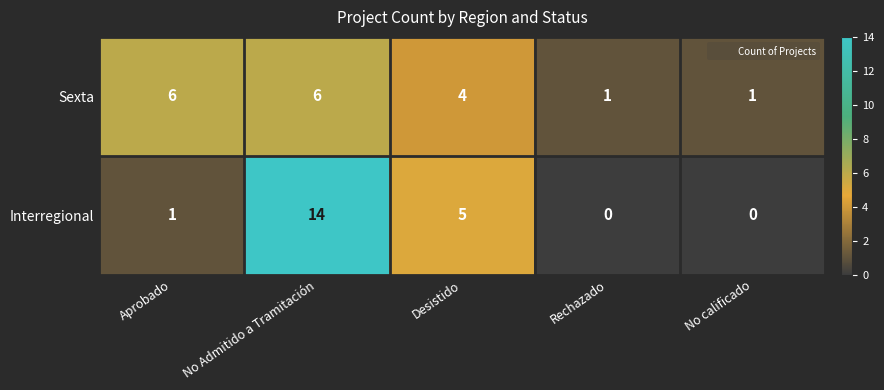

How many Sexta values are between 1 and 6?

5